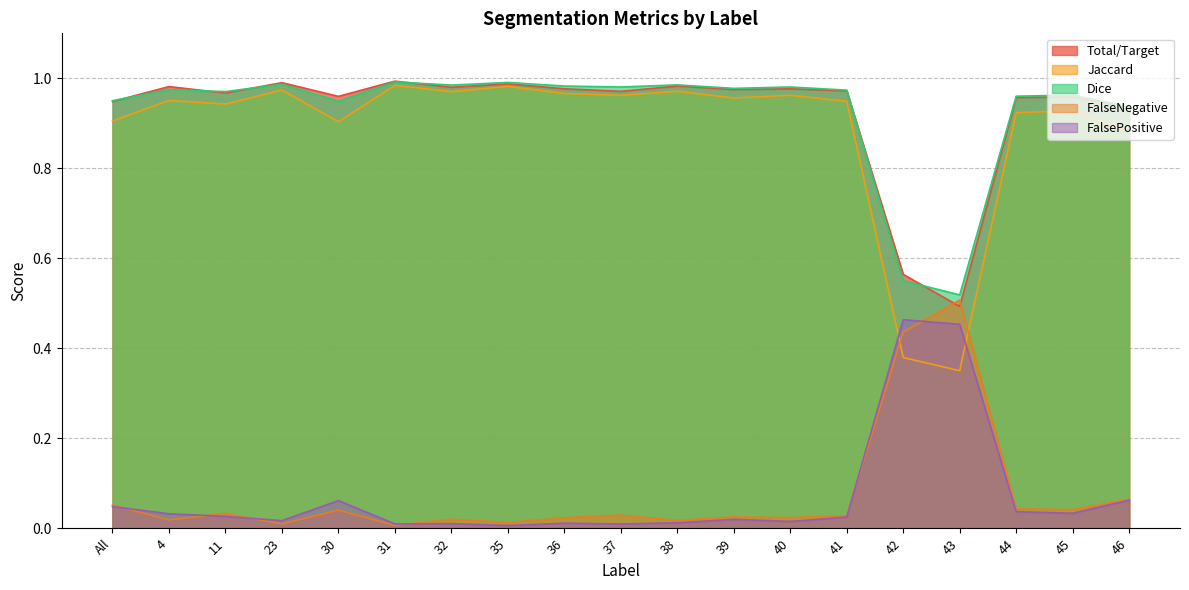

At 44, list the series in order from largest to smallest.

Dice, Total/Target, Jaccard, FalseNegative, FalsePositive